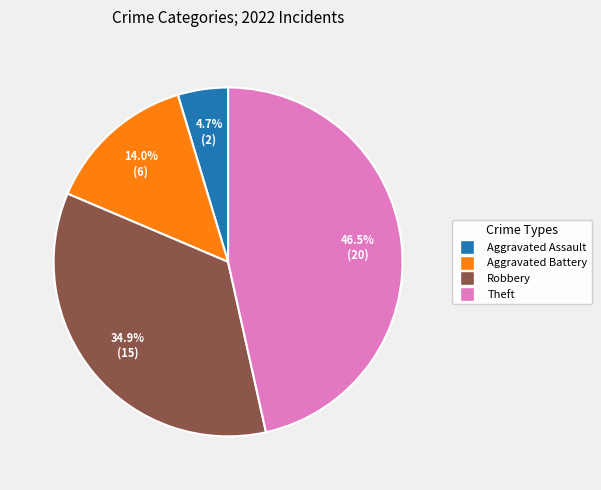

Does any single category account for the majority?

No